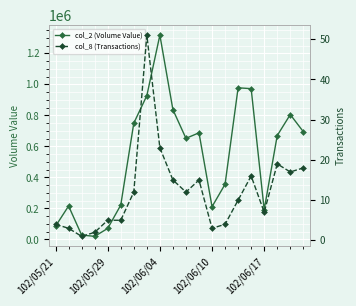

What is the minimum value for col_8 (Transactions)?

1